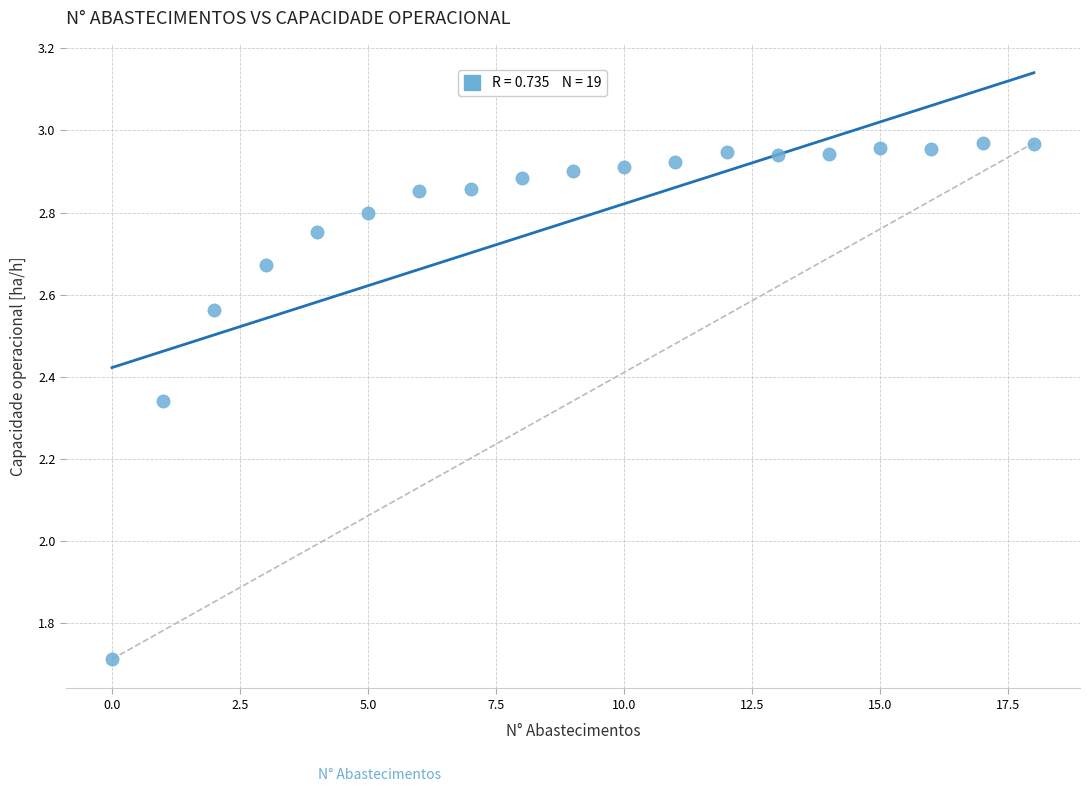

What Y value in the scatter plot is closest to 2?

1.7